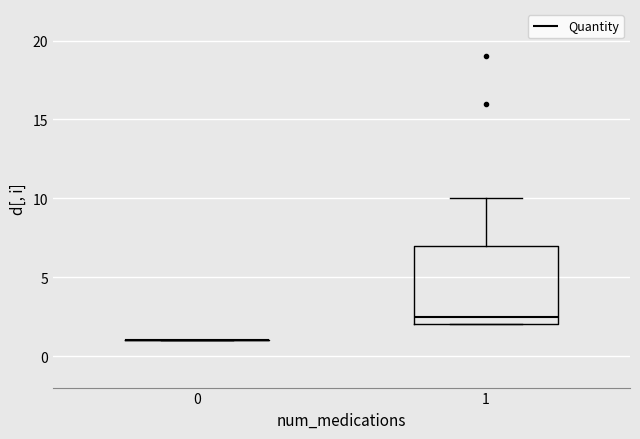

Where is the upper edge of the box at x = 1 on the y-axis? The values are not printed on the chart, so give them approximately, as read against the axis.

7.0